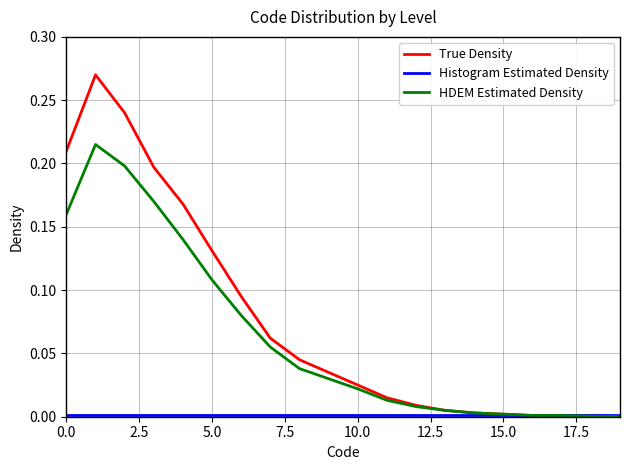

Which series has the largest total across all categories?

True Density